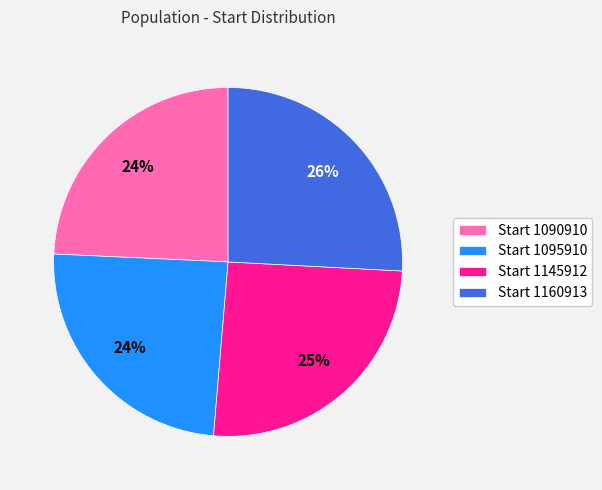

Do Start 1160913 and Start 1145912 together represent more than half of the pie?

Yes